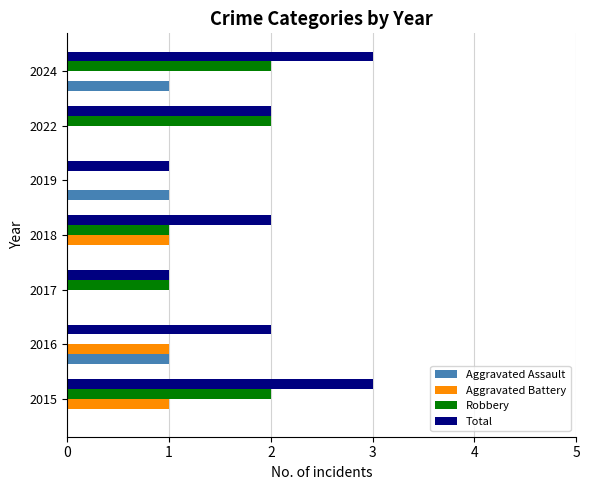

The Total series shows 2 at 2022. True or false?

True